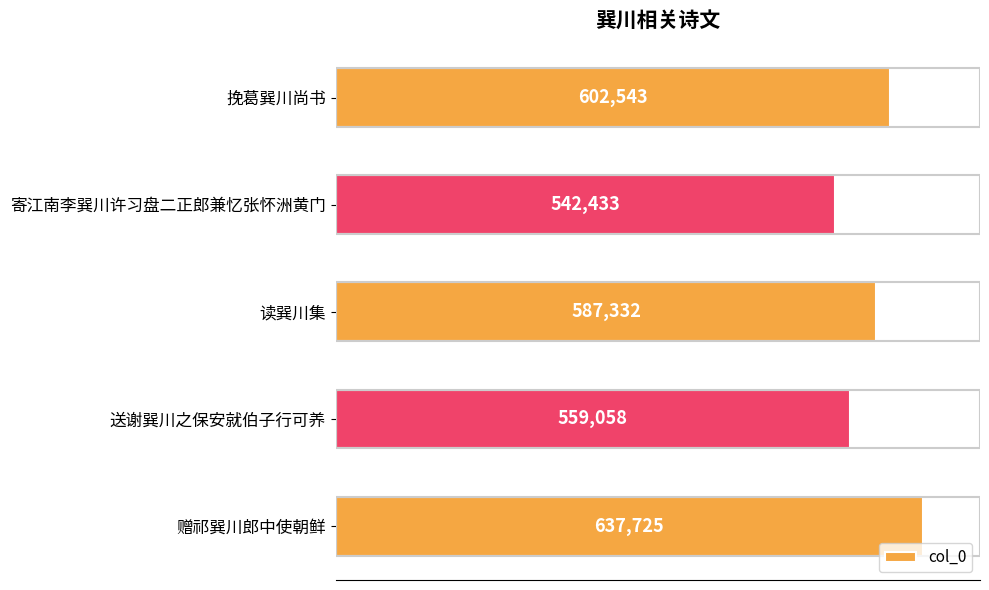

What is the difference between the maximum and minimum values?

95292